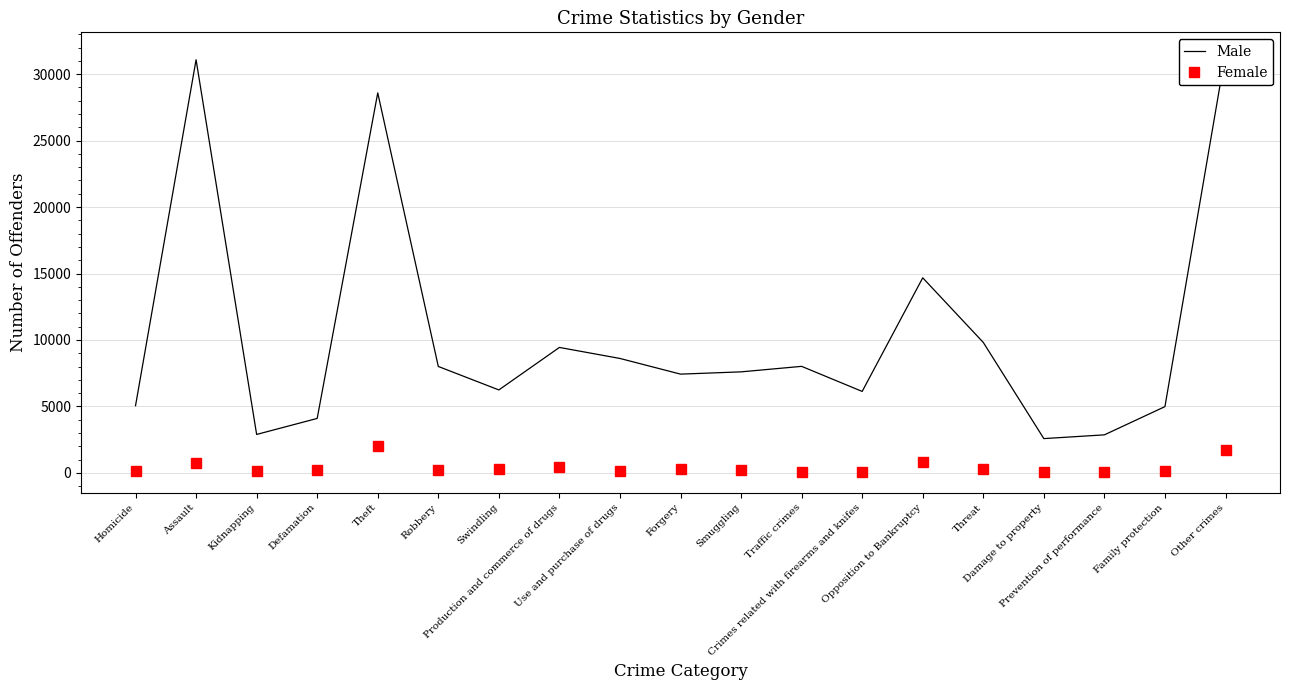

Reading left to right, what are all the values shown in this chart?

Male: Homicide=5056	Assault=31081	Kidnapping=2894	Defamation=4098	Theft=28589	Robbery=8008	Swindling=6242	Production and commerce of drugs=9439	Use and purchase of drugs=8610	Forgery=7431	Smuggling=7602	Traffic crimes=8016	Crimes related with firearms and knifes=6130	Opposition to Bankruptcy=14677	Threat=9815	Damage to property=2581	Prevention of performance=2863	Family protection=4987	Other crimes=31569
Female: Homicide=165	Assault=746	Kidnapping=112	Defamation=236	Theft=2020	Robbery=223	Swindling=320	Production and commerce of drugs=470	Use and purchase of drugs=170	Forgery=314	Smuggling=190	Traffic crimes=105	Crimes related with firearms and knifes=67	Opposition to Bankruptcy=842	Threat=261	Damage to property=96	Prevention of performance=88	Family protection=115	Other crimes=1728